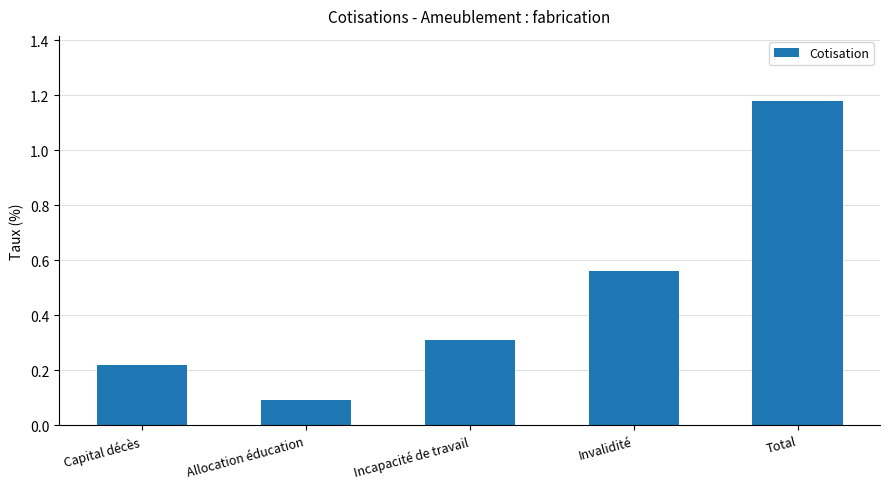

At which label is the value closest to 0?

Allocation éducation